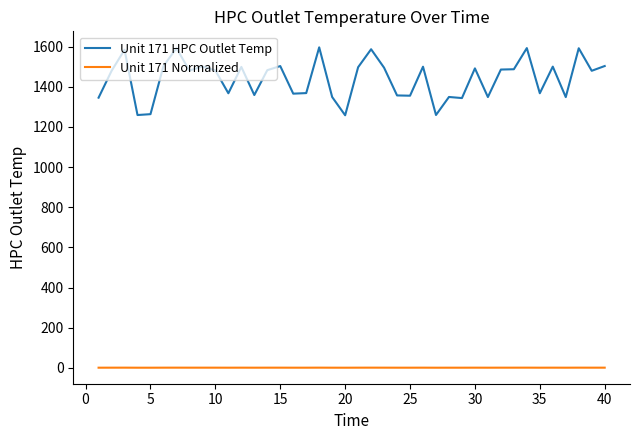

What is the maximum value shown in the chart?

1596.1